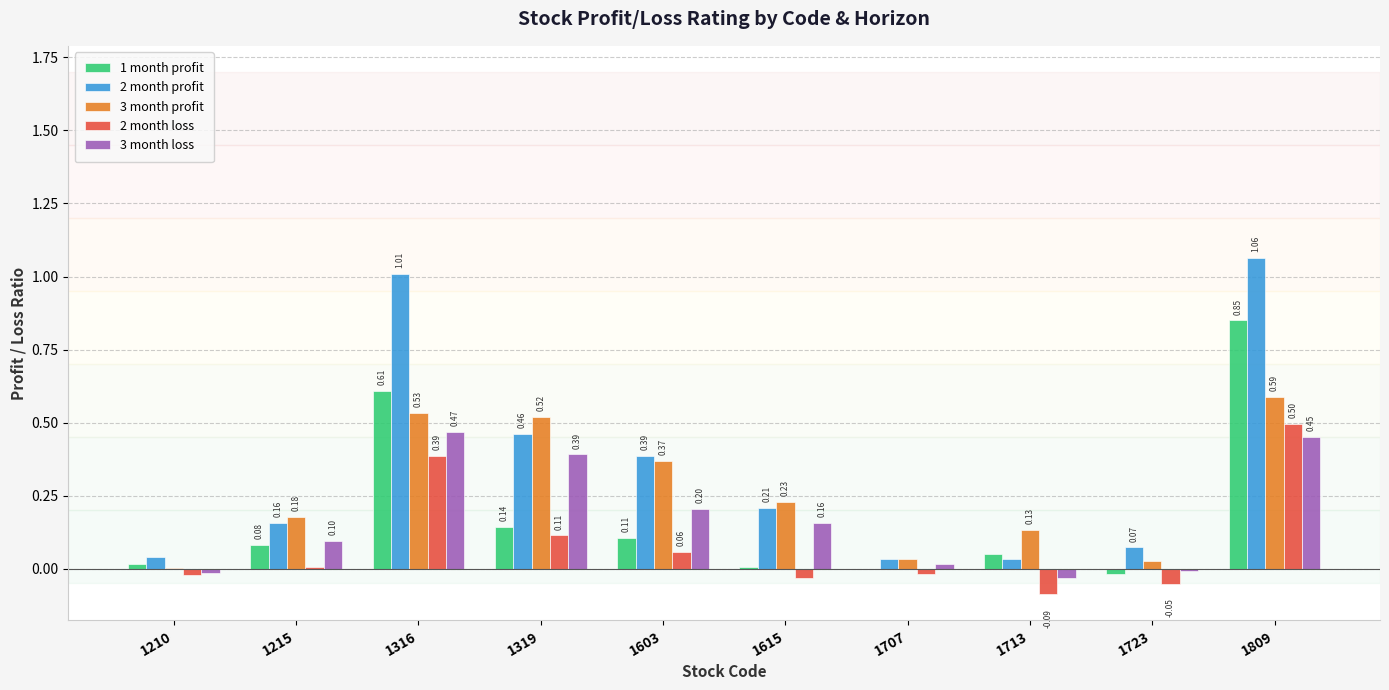

Between 1215 and 1603, which series saw the biggest shift?

2 month profit